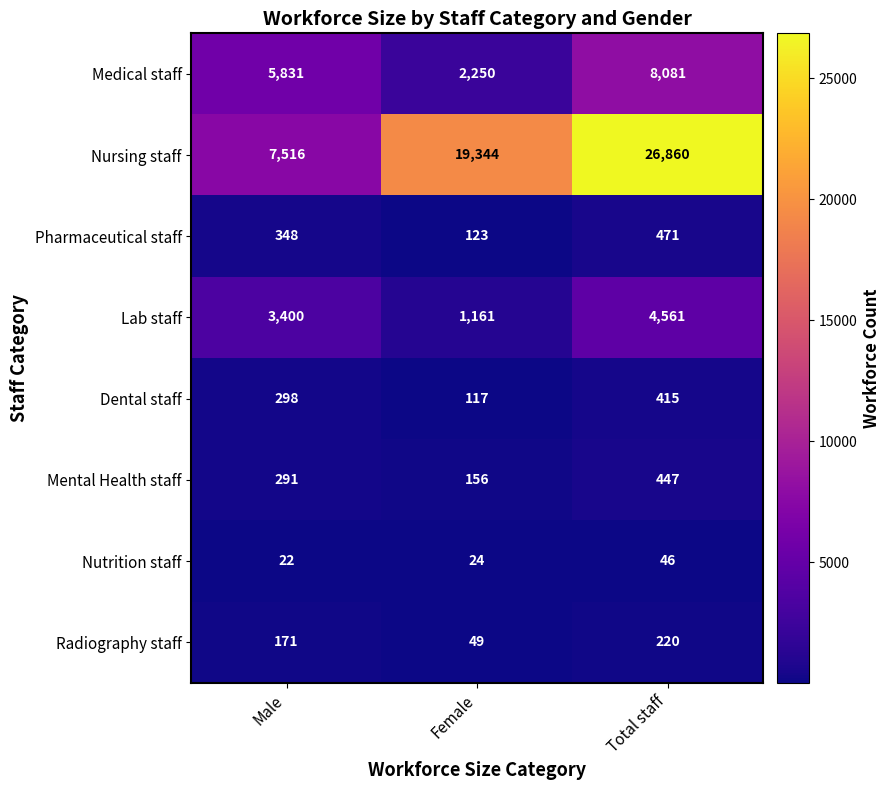

Rank the series by their maximum value, from highest to lowest.

Nursing staff, Medical staff, Lab staff, Pharmaceutical staff, Mental Health staff, Dental staff, Radiography staff, Nutrition staff